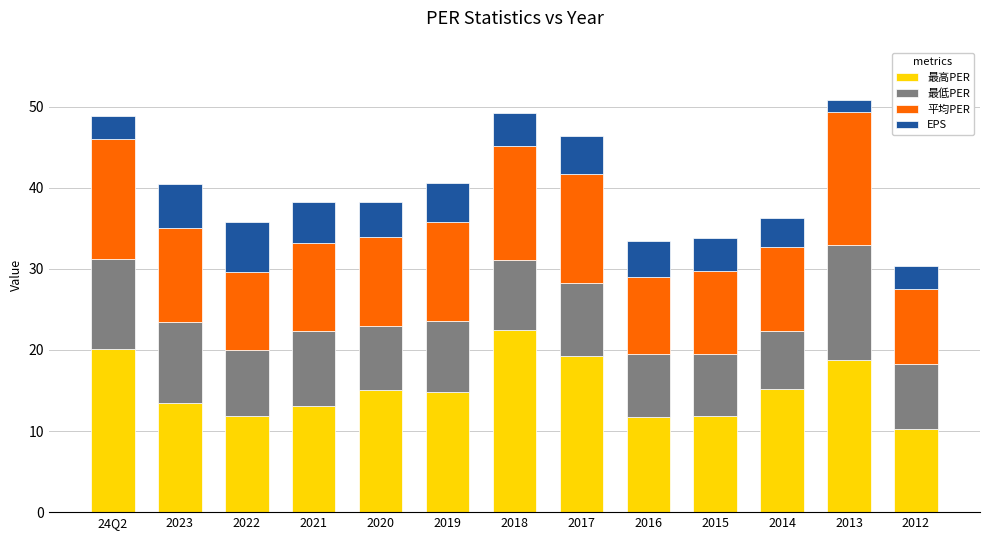

How many bars are there in total?

13